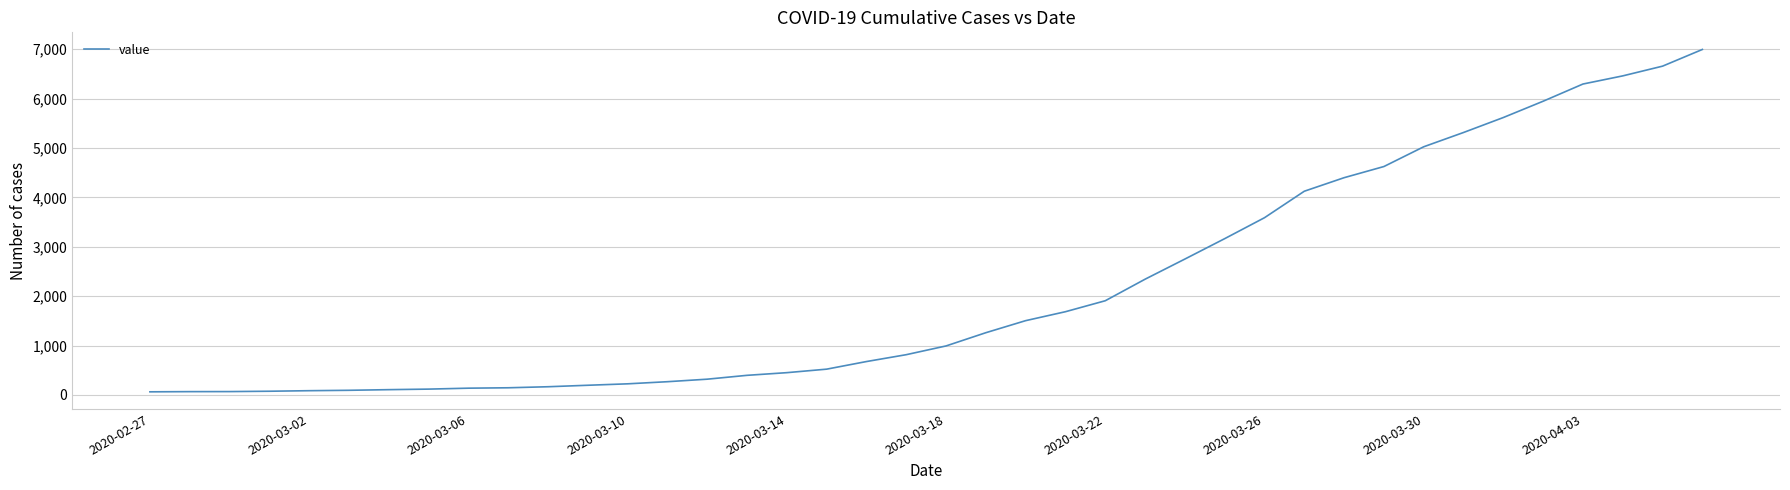

Does the chart display data point markers on the line(s)?

No